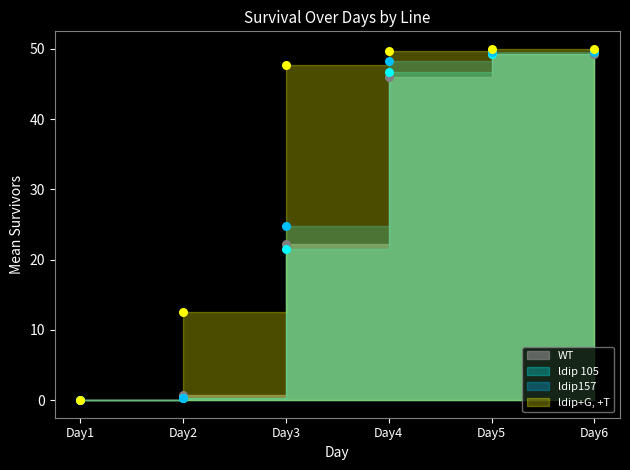

At which category is the sum across all series the highest?

Day6